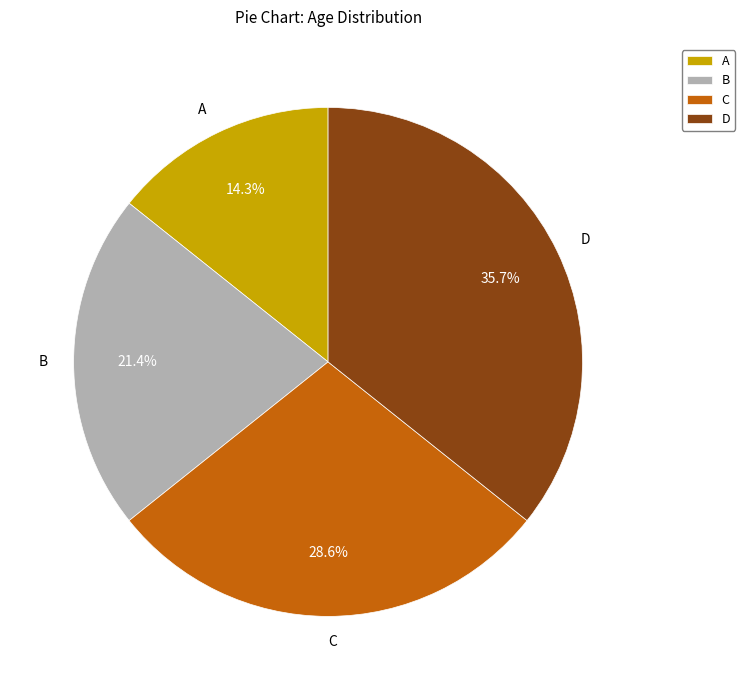

The A slice represents 28% of the pie. True or false?

False